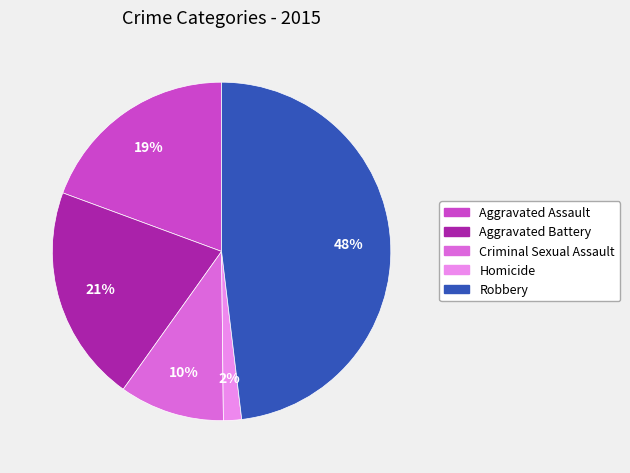

Does any single category account for the majority?

No